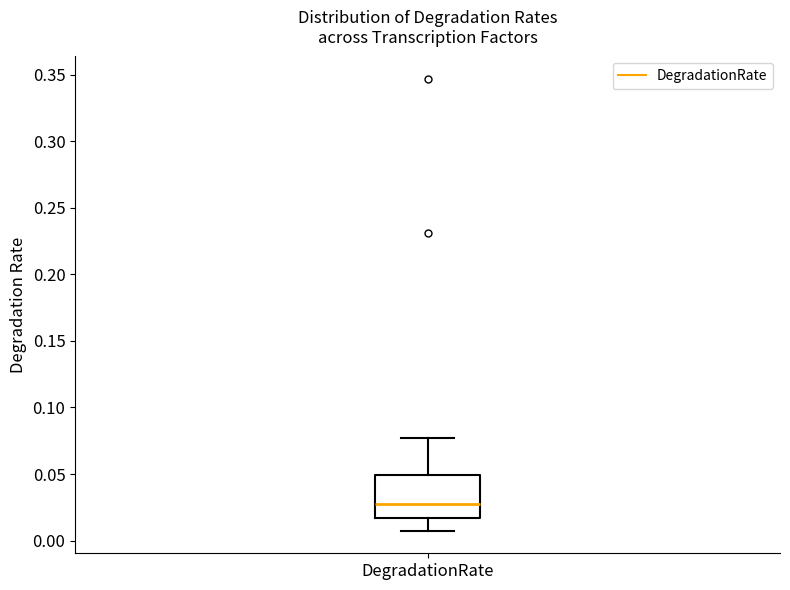

Read this box plot against the y-axis: the position of the median line, the range covered by the box, and the ends of both whiskers. The values are not printed on the chart, so give them approximately, as read against the axis.

median 0.025, box 0.015 to 0.050, whiskers 0.005 to 0.075